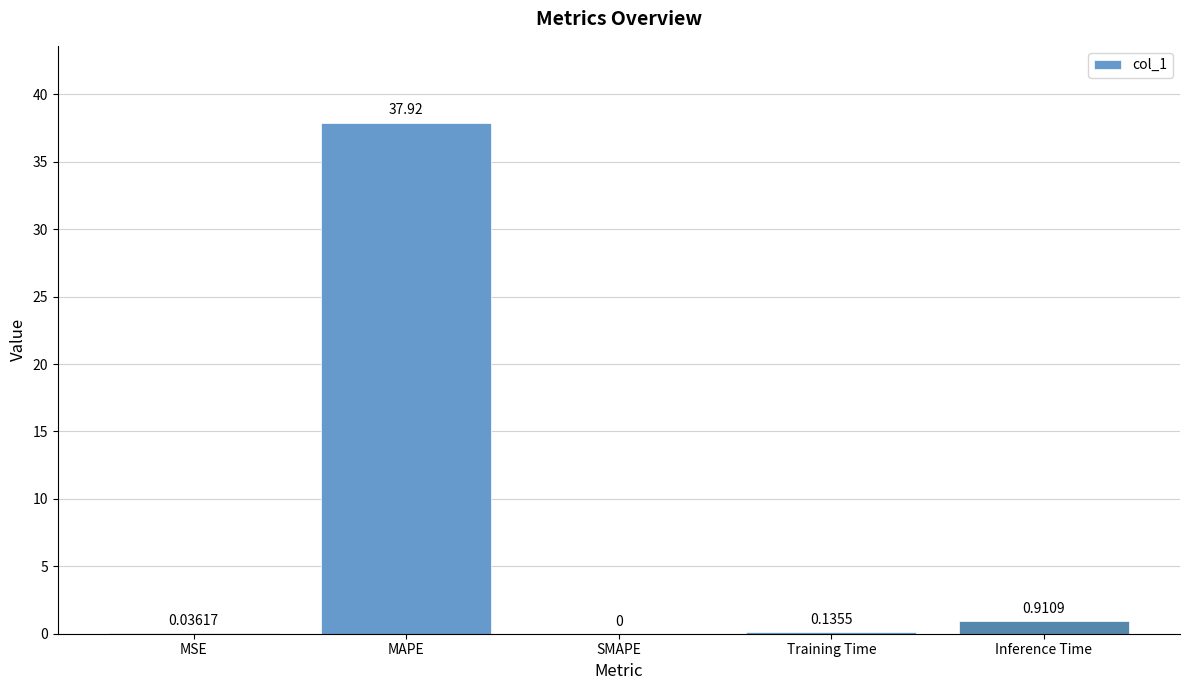

Are the bars horizontal?

No